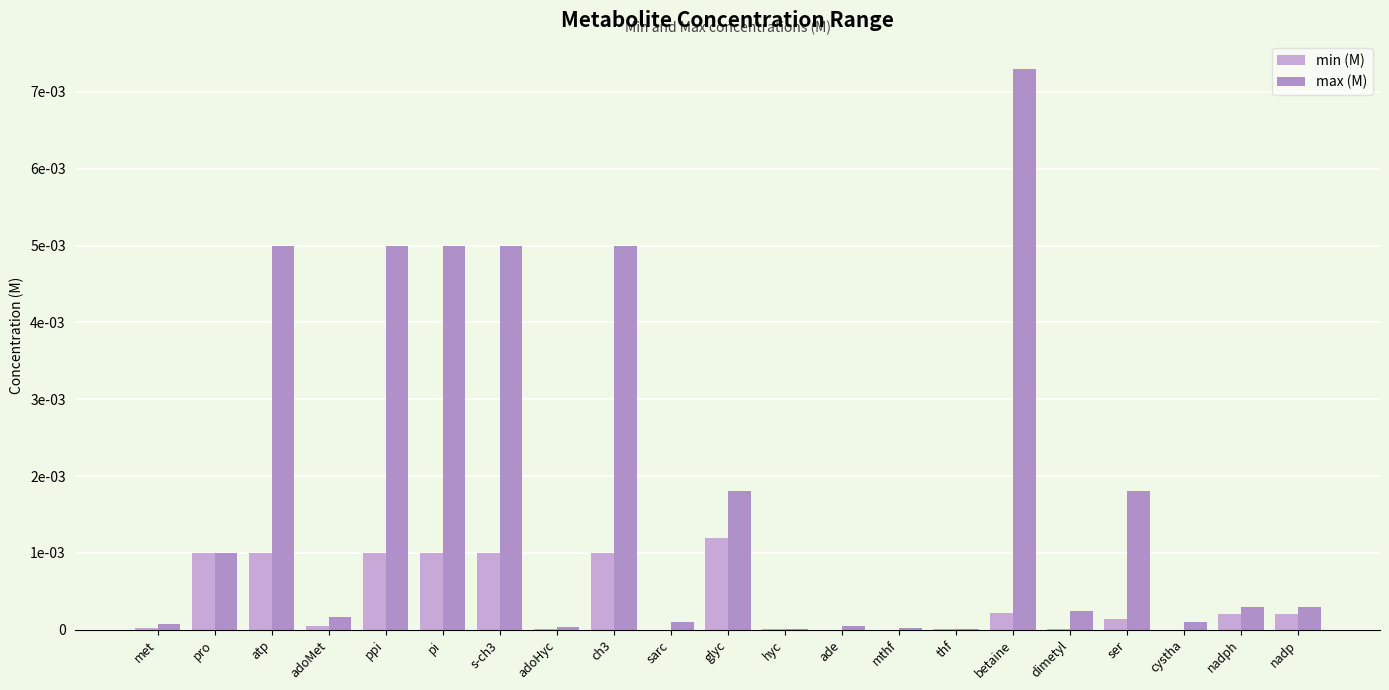

Rank the categories by max (M) value from highest to lowest.

betaine, atp, ppi, pi, s-ch3, ch3, glyc, ser, pro, nadph, nadp, dimetyl, adoMet, sarc, cystha, met, ade, adoHyc, mthf, thf, hyc